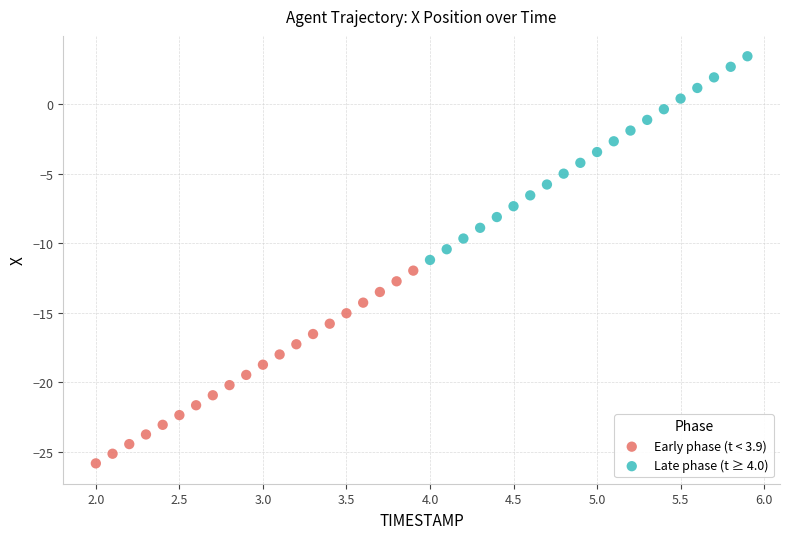

Which series contains the lowest Y value?

Early phase (t < 3.9)